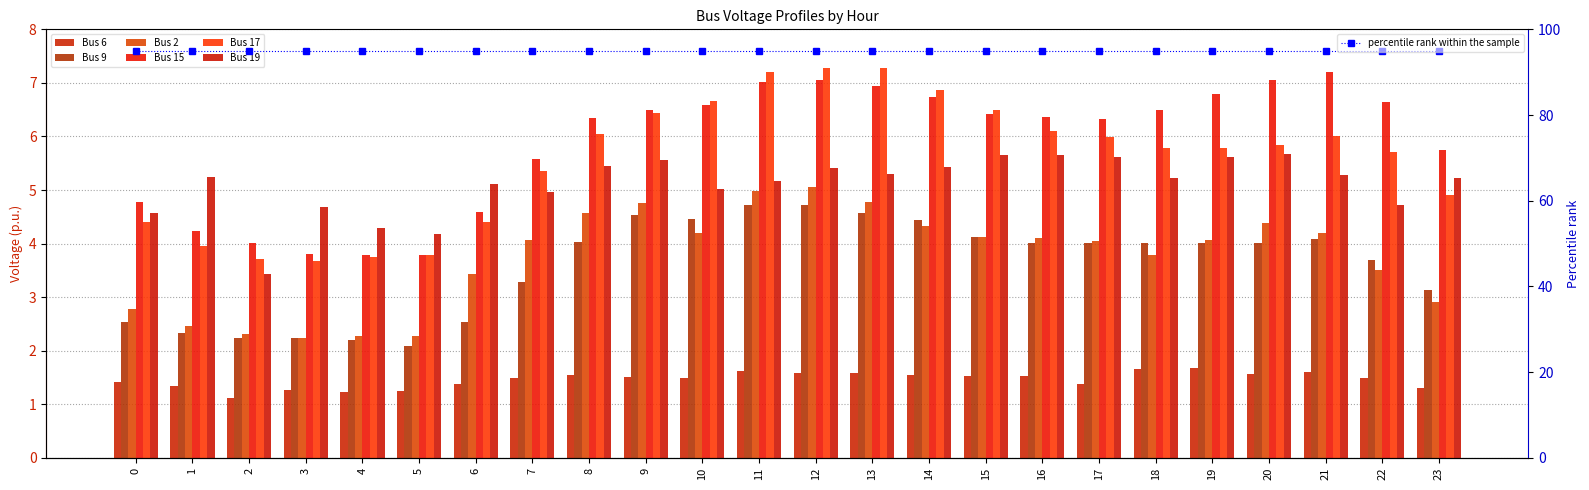

Rank the categories by Bus 6 value from highest to lowest.

19, 18, 11, 21, 13, 12, 20, 8, 14, 16, 15, 9, 22, 7, 10, 0, 6, 17, 1, 23, 3, 5, 4, 2